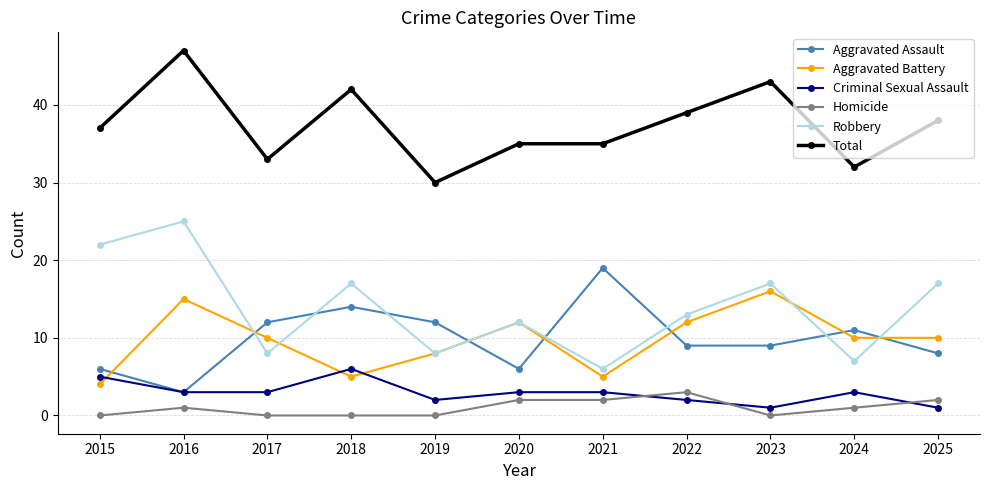

What is the total value across all series at 2019?

60